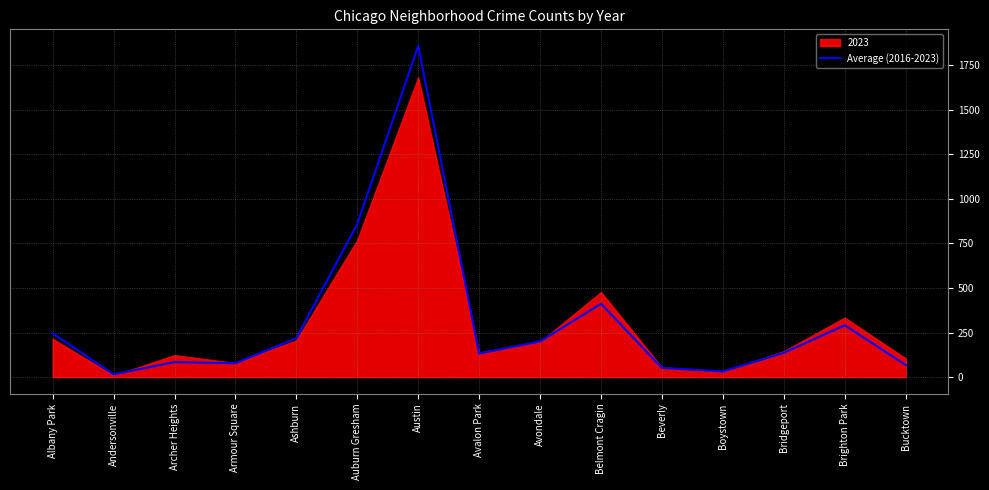

What is the average value?

312.2